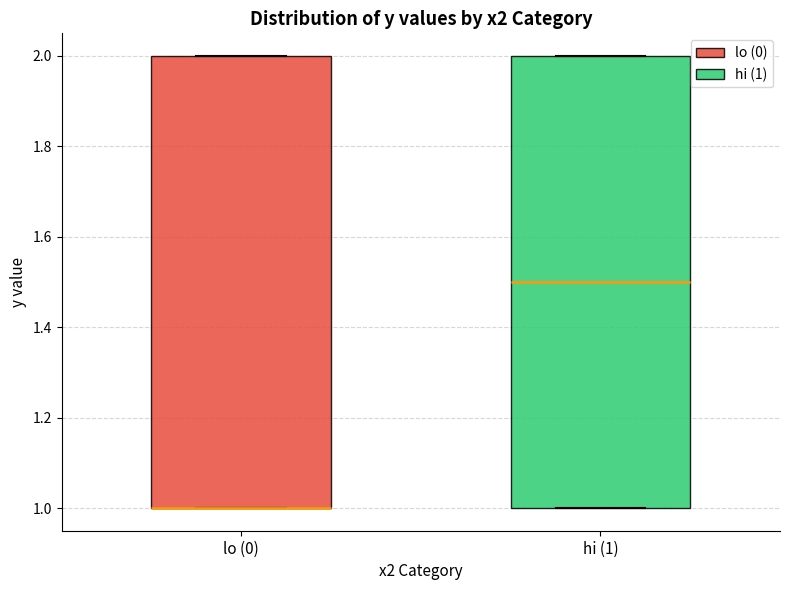

Reading left to right, transcribe this box plot: for each box, give where its median line is, the range the box spans, and where its two whiskers end, as read against the y-axis. The values are not printed on the chart, so give them approximately, as read against the axis.

lo (0): median 1.0 (drawn on the box's lower edge), box 1.0 to 2.0, whiskers 1.0 to 2.0
hi (1): median 1.5, box 1.0 to 2.0, whiskers 1.0 to 2.0